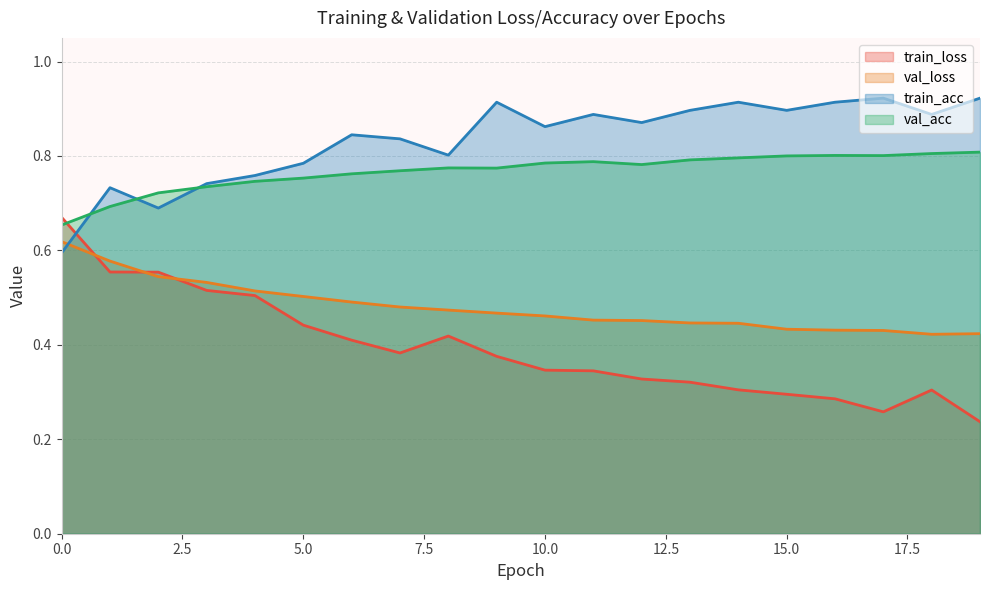

How many distinct data groups are displayed?

4